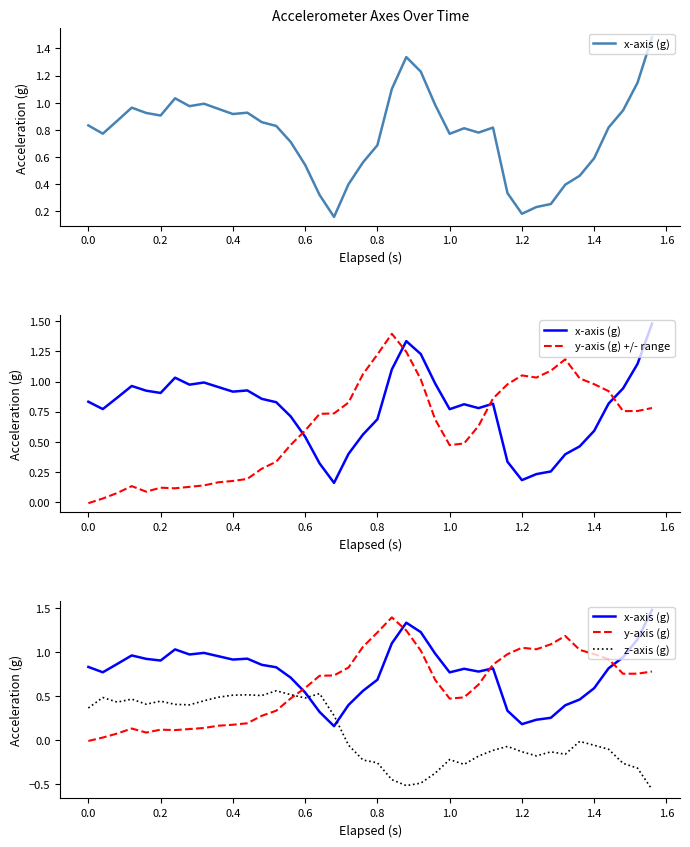

What is the difference between the maximum and minimum values in the y-axis (g) +/- range series?

1.4